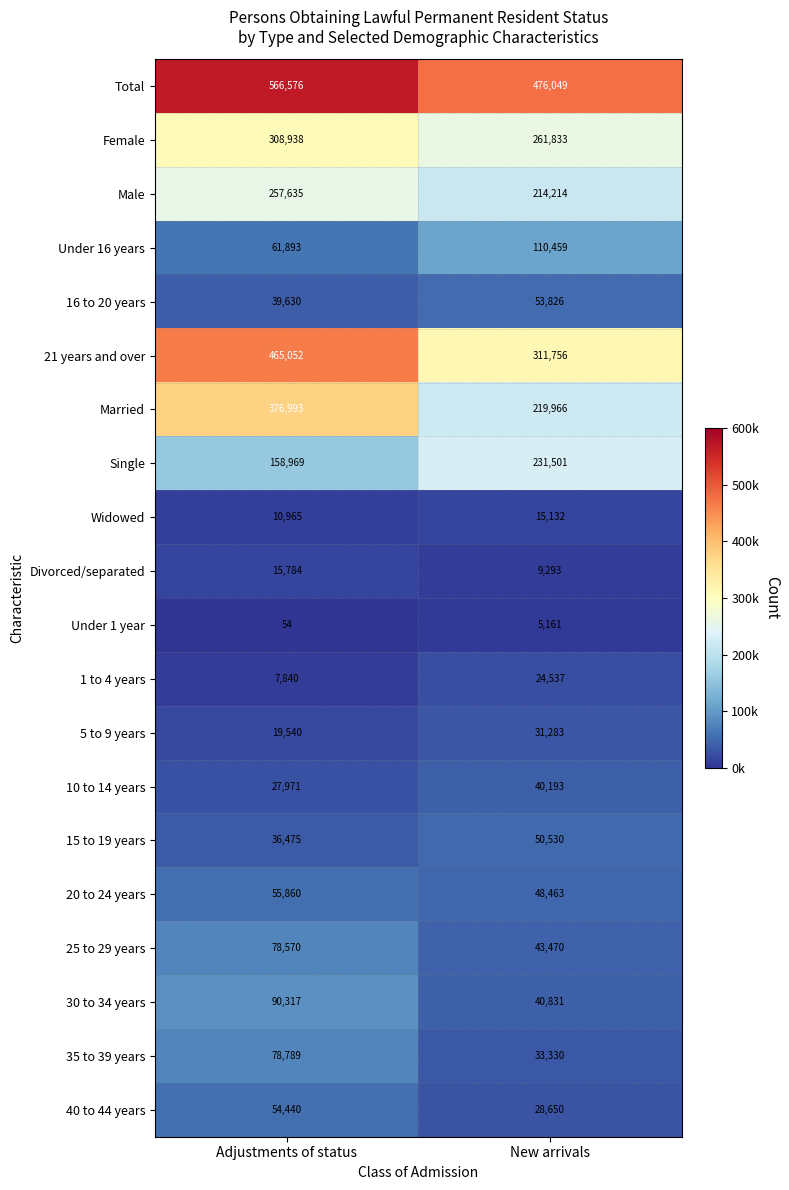

What is the greatest value displayed?

566576